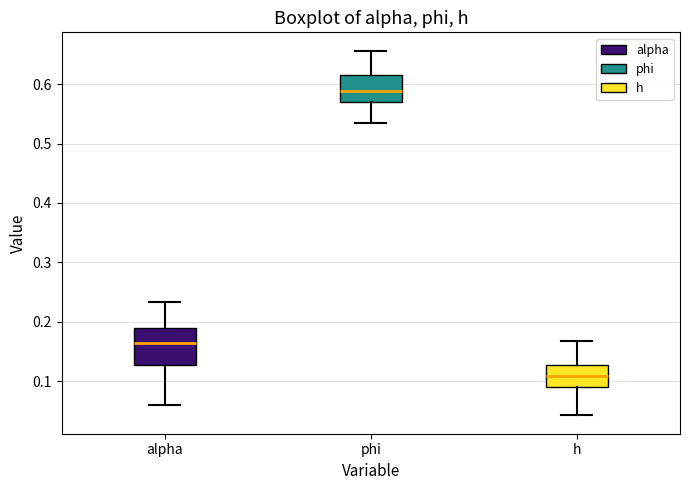

Reading left to right, read every box against the y-axis: the position of its median line, the range the box covers, and the ends of its whiskers. The values are not printed on the chart, so give them approximately, as read against the axis.

alpha: median 0.16, box 0.13 to 0.19, whiskers 0.06 to 0.23
phi: median 0.59, box 0.57 to 0.62, whiskers 0.53 to 0.66
h: median 0.11, box 0.09 to 0.13, whiskers 0.04 to 0.17